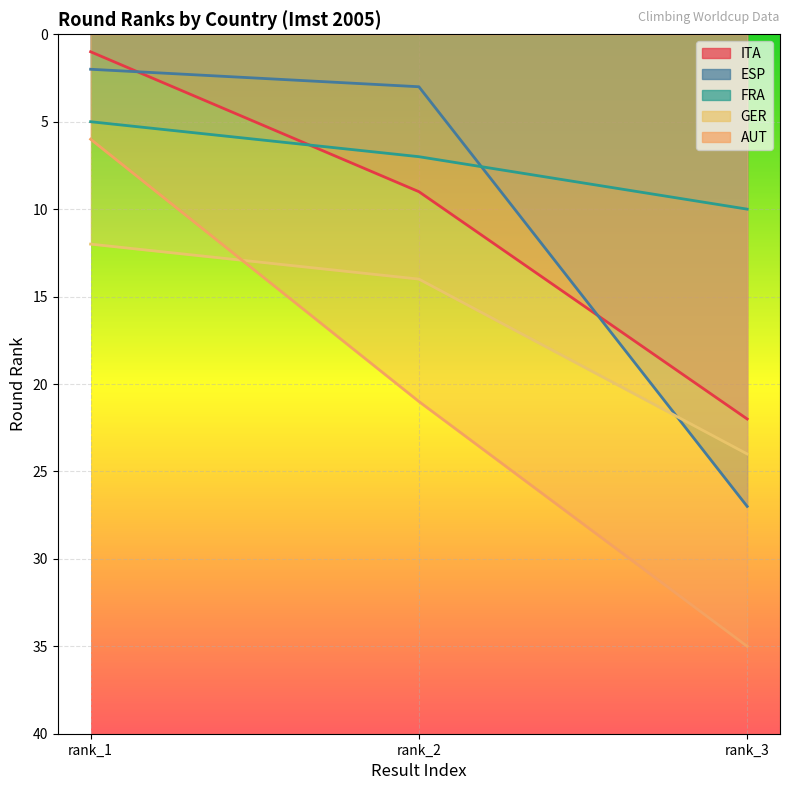

Count the ITA values in the range 1 to 22.

3